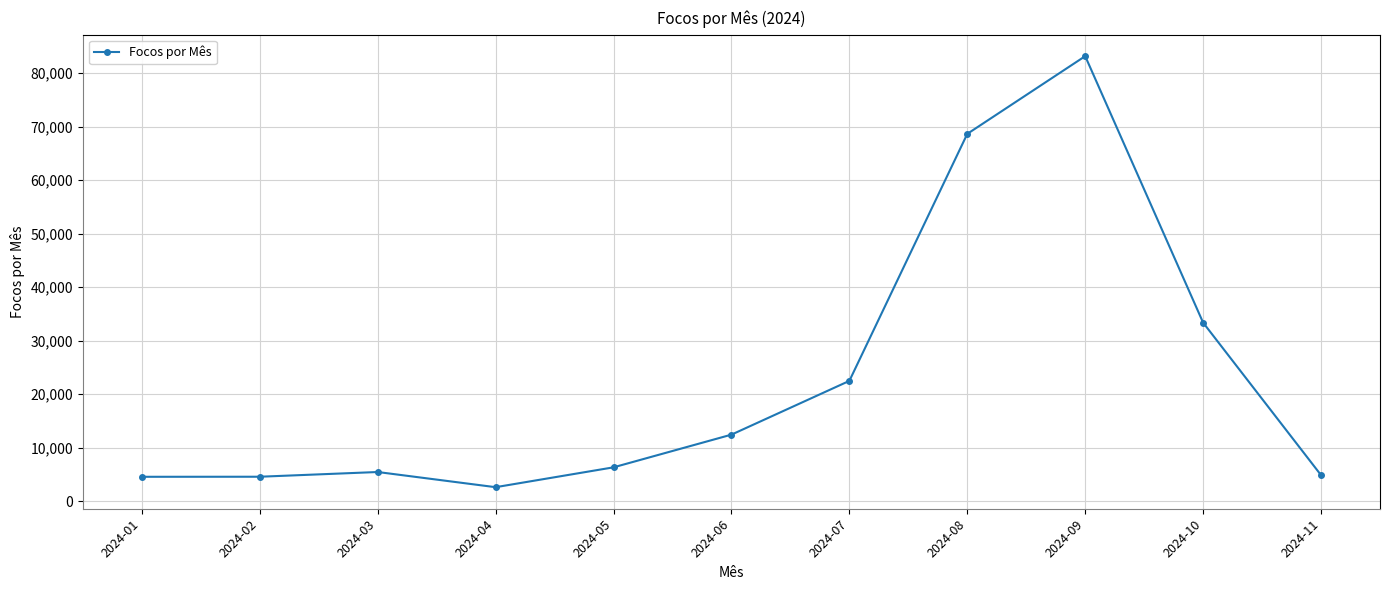

Is this an area chart (filled region under the line)?

No